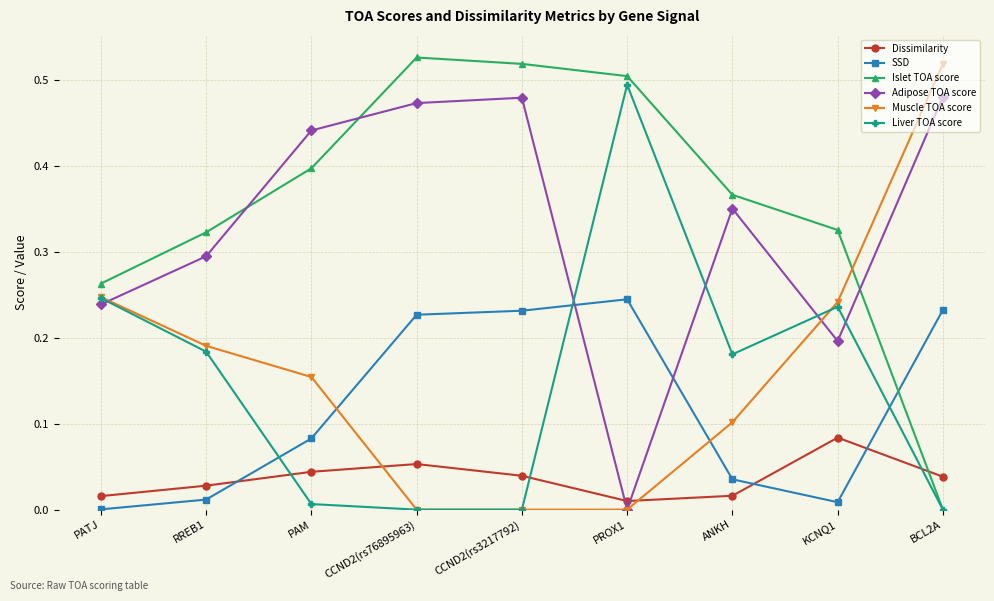

Where is the first local maximum for SSD?

PROX1